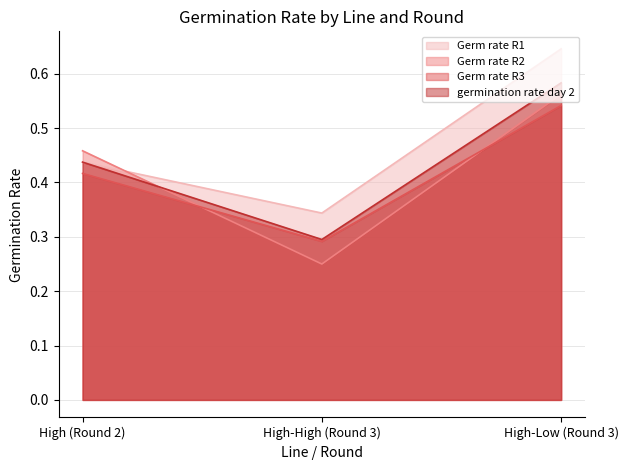

The Germ rate R3 series shows 0.5 at High-High (Round 3). True or false?

False